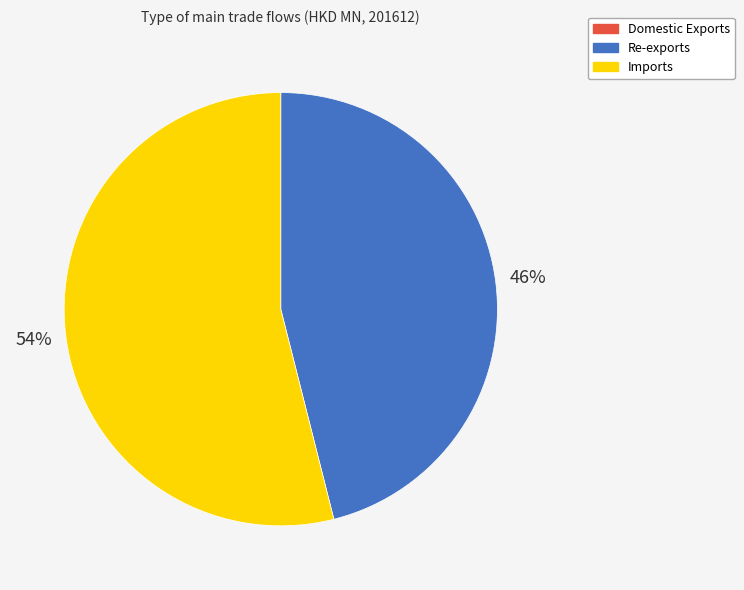

Is there a majority slice in this chart?

Yes